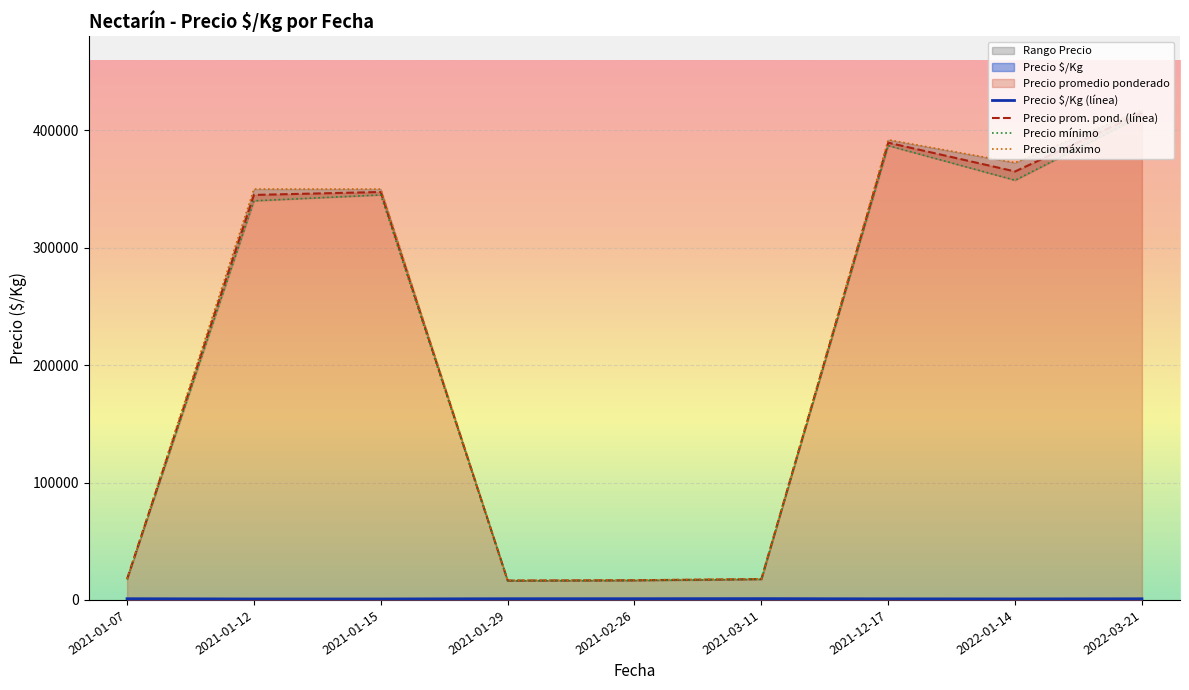

What is the maximum value for Precio prom. pond. (línea)?

415000.0